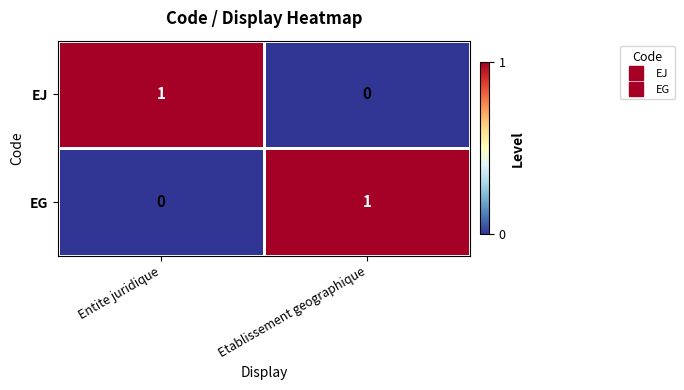

At which label is EJ closest to 0?

Etablissement geographique